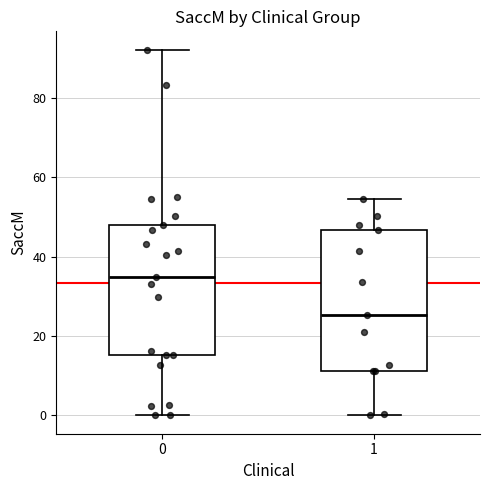

Where is the upper edge of the box at x = 1 on the y-axis? The values are not printed on the chart, so give them approximately, as read against the axis.

46